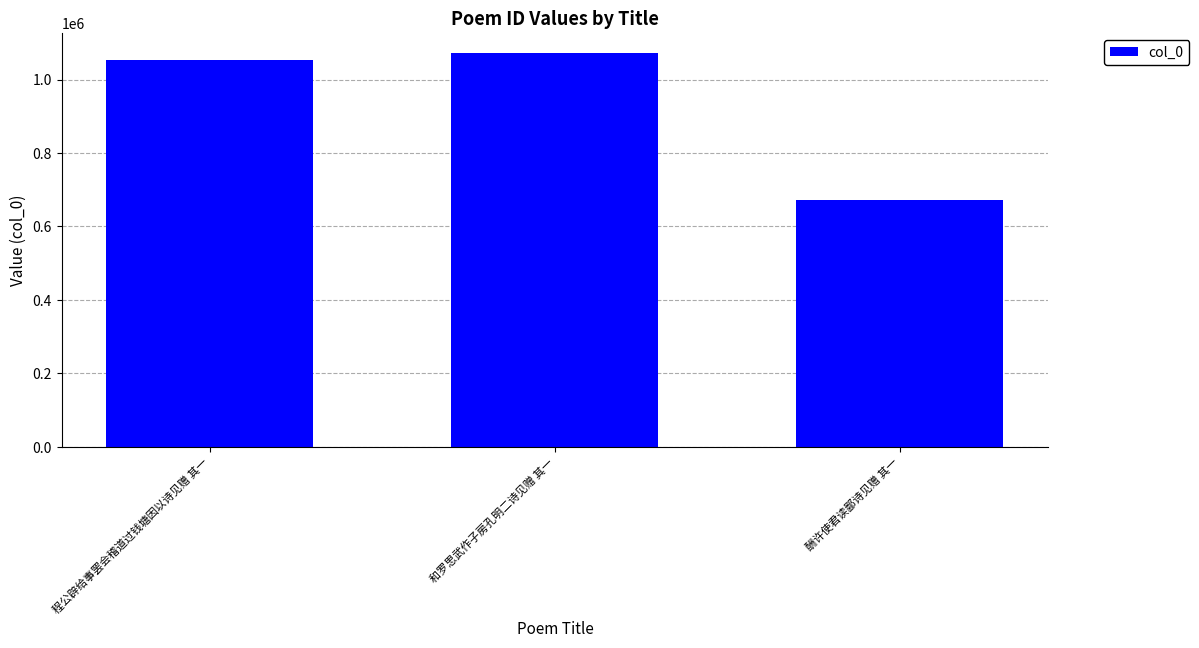

What is the ratio of the value at 酬许使君读鄙诗见赠 其一 to the value at 和罗思武作子房孔明二诗见赠 其一?

0.6